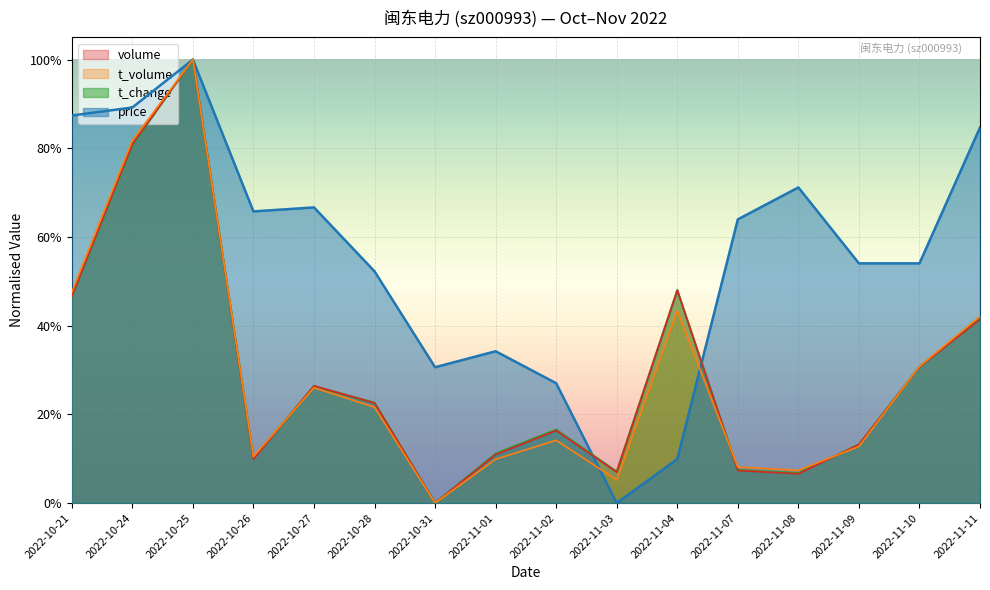

What is the label of the 10th point from the left?

2022-11-03